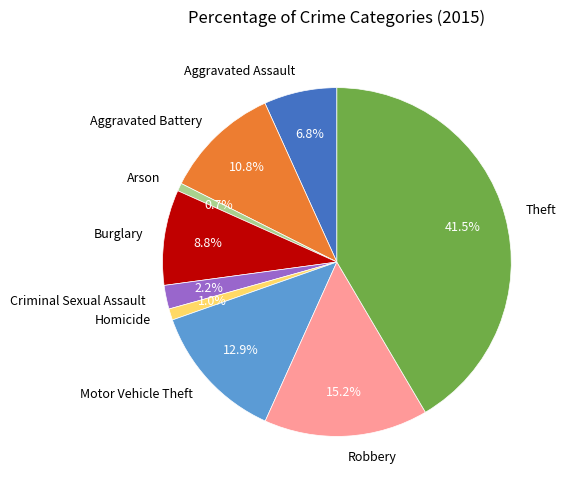

Count the number of slices in the pie.

9